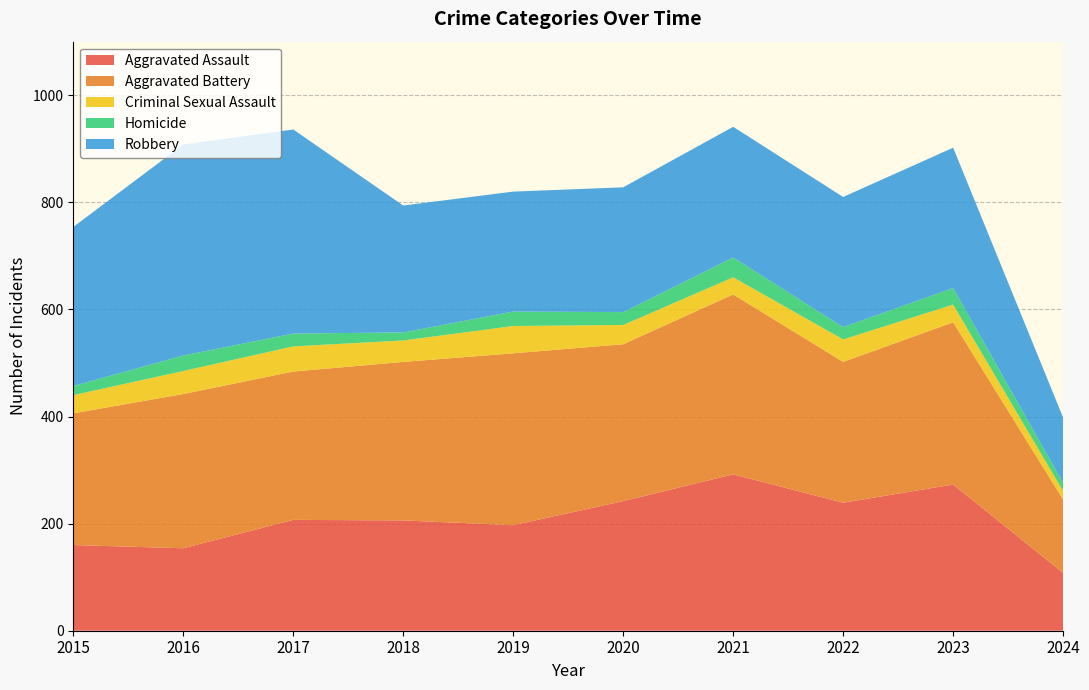

Reading right to left, extract all data points from this chart.

Aggravated Assault: 108	273	239	292	242	197	206	207	154	160
Aggravated Battery: 137	303	263	336	293	321	296	277	288	246
Criminal Sexual Assault: 16	33	42	32	36	51	40	47	43	34
Homicide: 15	31	23	37	24	27	15	24	29	17
Robbery: 122	262	243	244	233	224	237	381	394	297